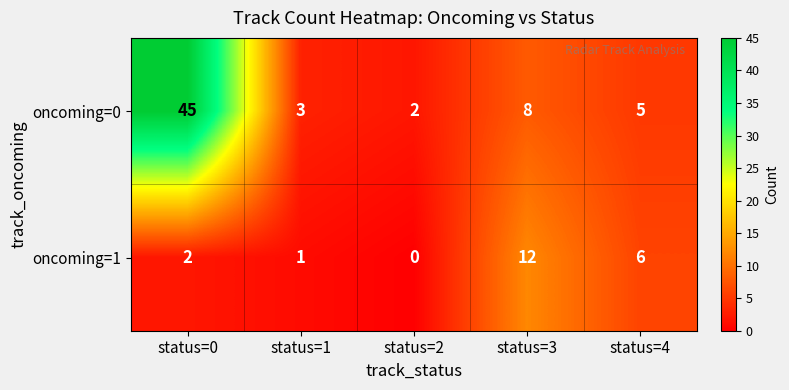

The oncoming=1 series shows 3 at status=4. True or false?

False